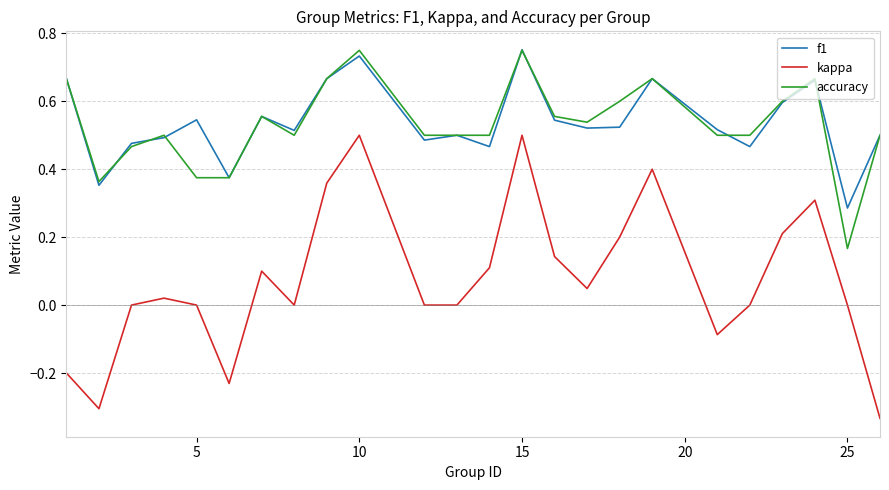

Count the number of data series in this chart.

3